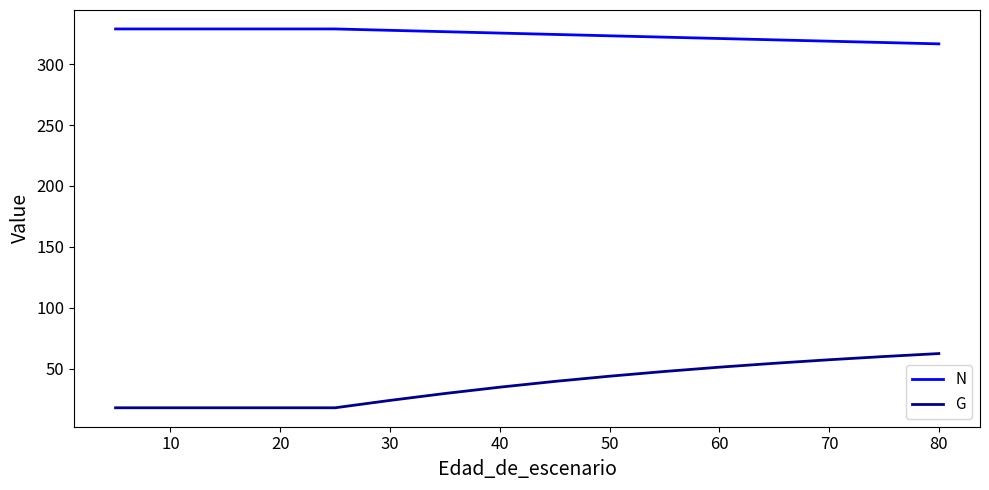

How many data points in G are above 34?

9